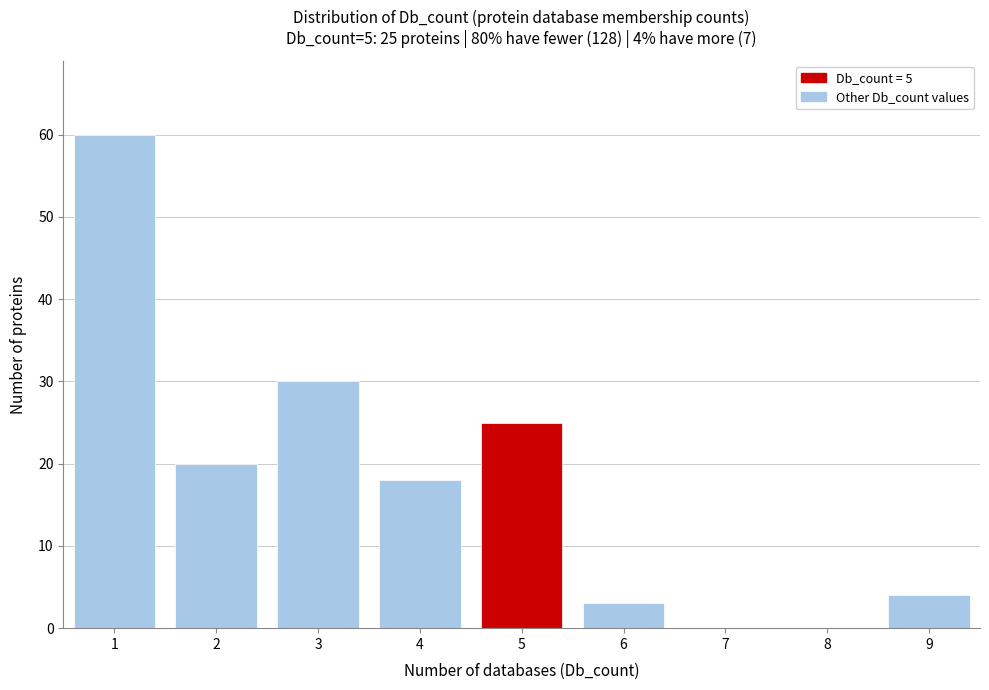

Reading right to left, what are all the values shown in this chart?

9=4	8=0	7=0	6=3	5=25	4=18	3=30	2=20	1=60